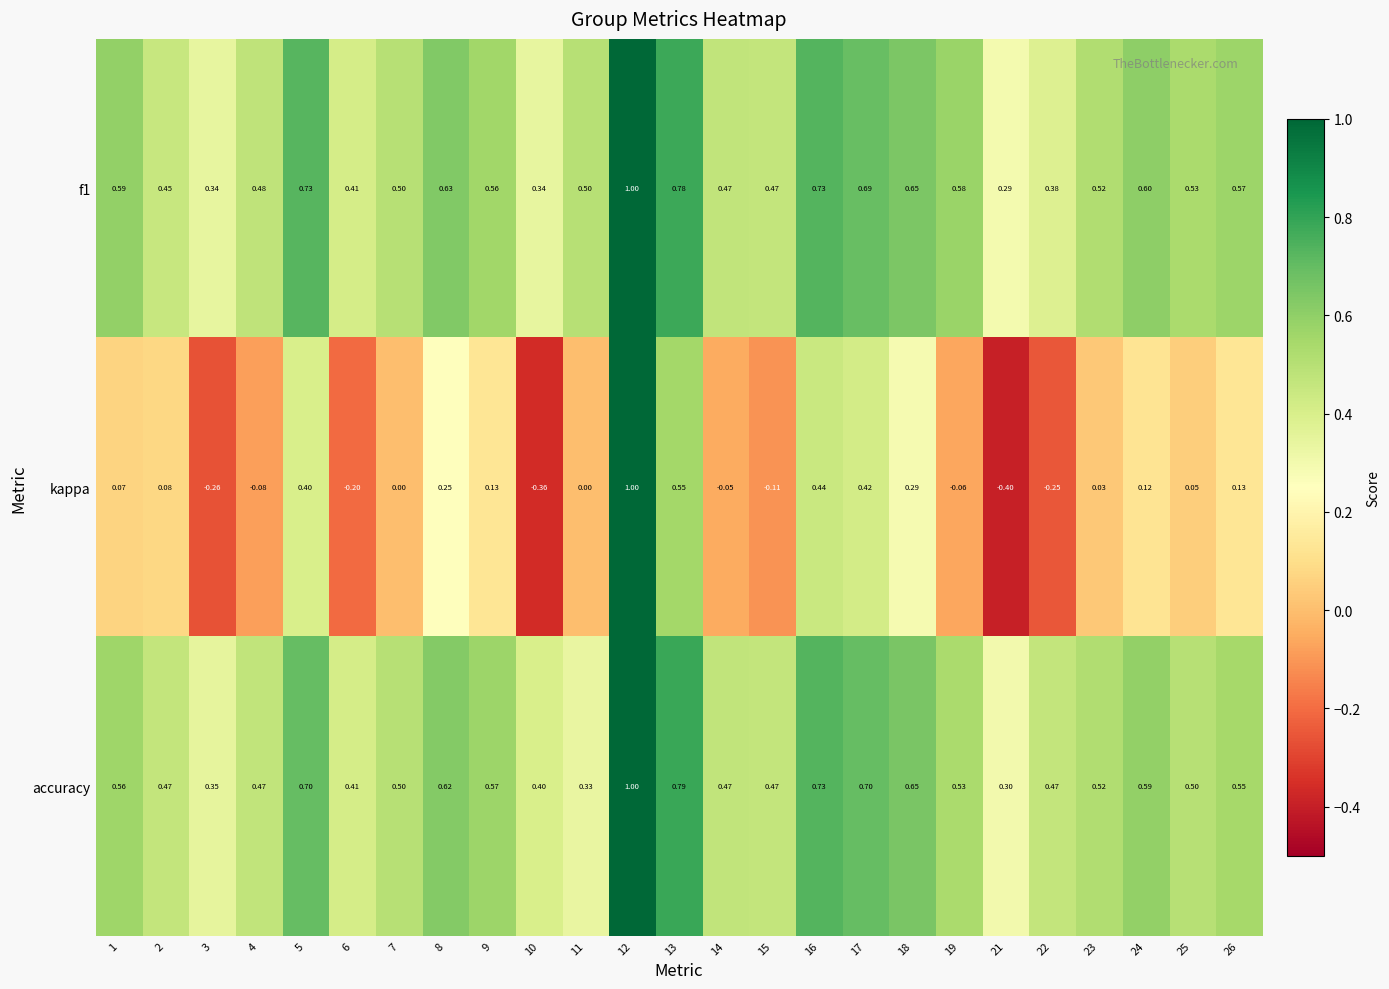

Which series has the largest range (max minus min)?

kappa